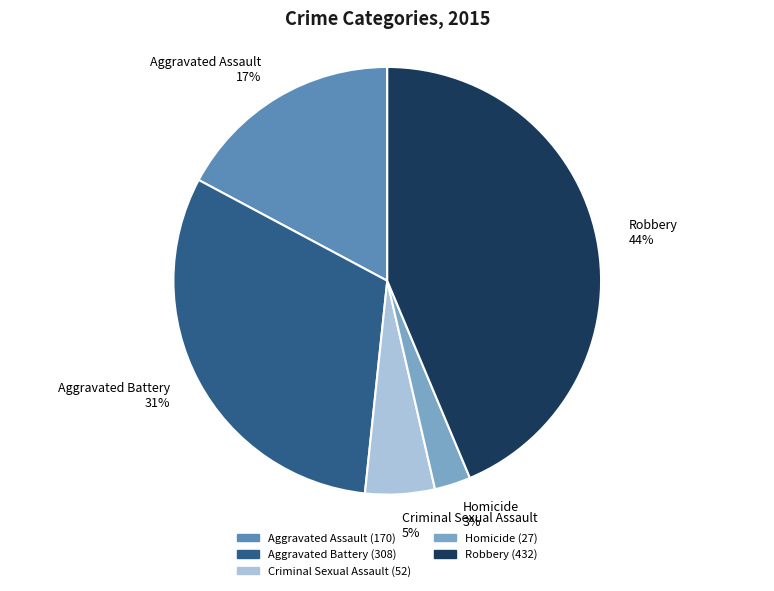

Is Aggravated Battery the majority of the pie?

No